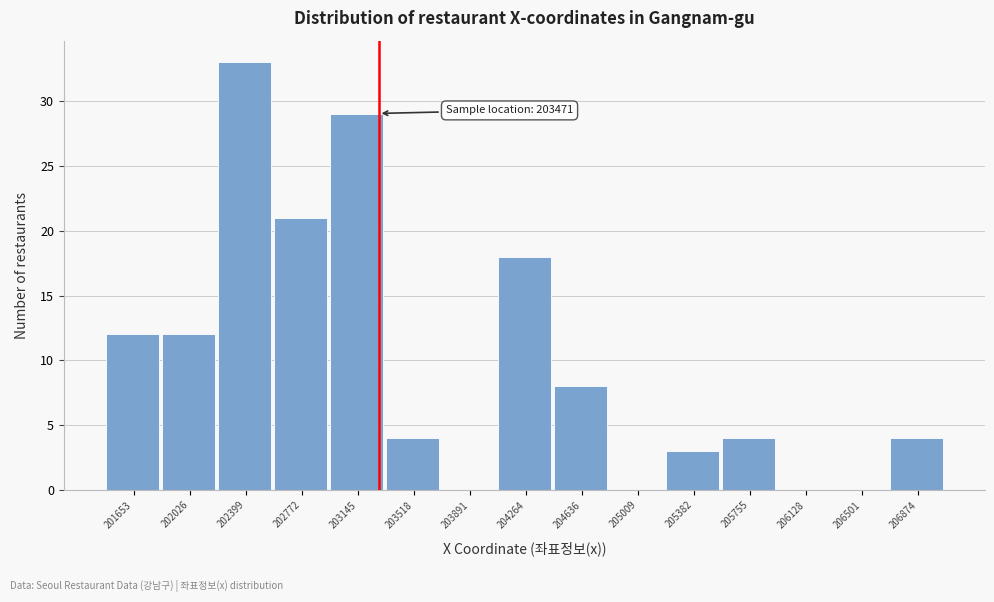

Reading left to right, transcribe all the data shown in this chart.

201653=12	202026=12	202399=33	202772=21	203145=29	203518=4	203891=0	204264=18	204636=8	205009=0	205382=3	205755=4	206128=0	206501=0	206874=4